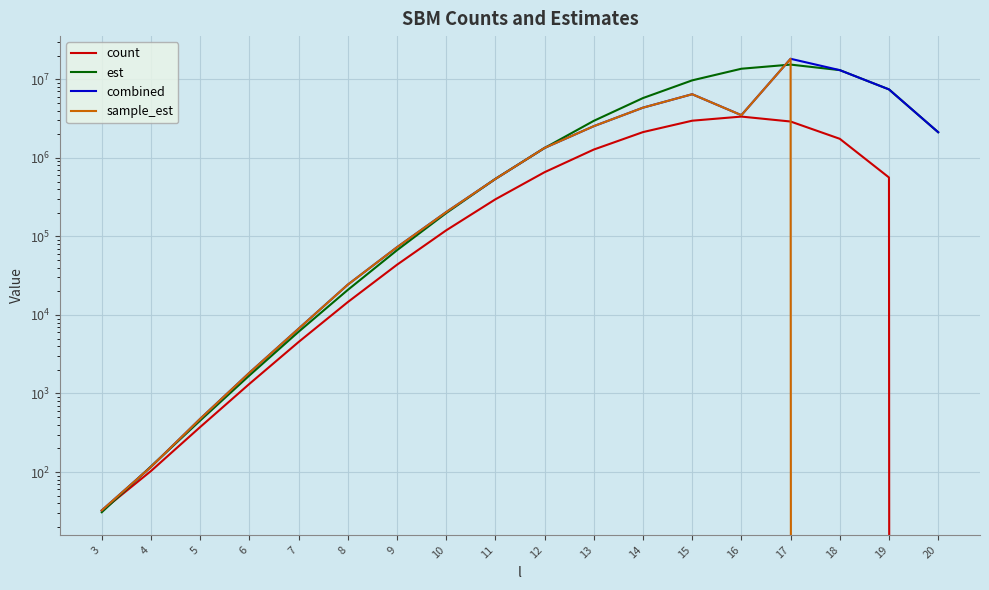

How many intersections are there between sample_est and count?

1